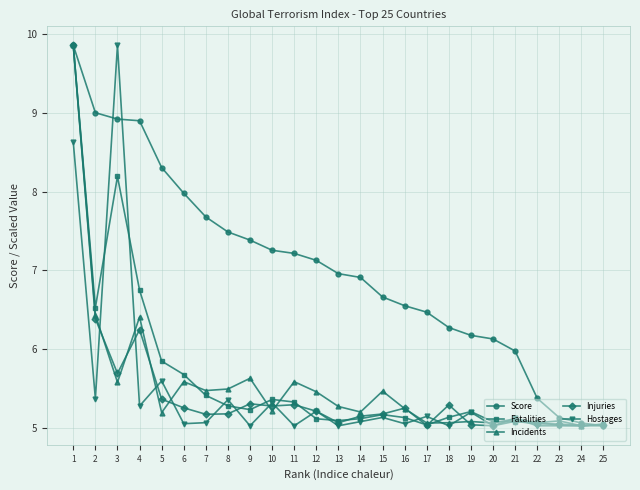

True or false: Injuries has more than 1 interior local peaks.

True